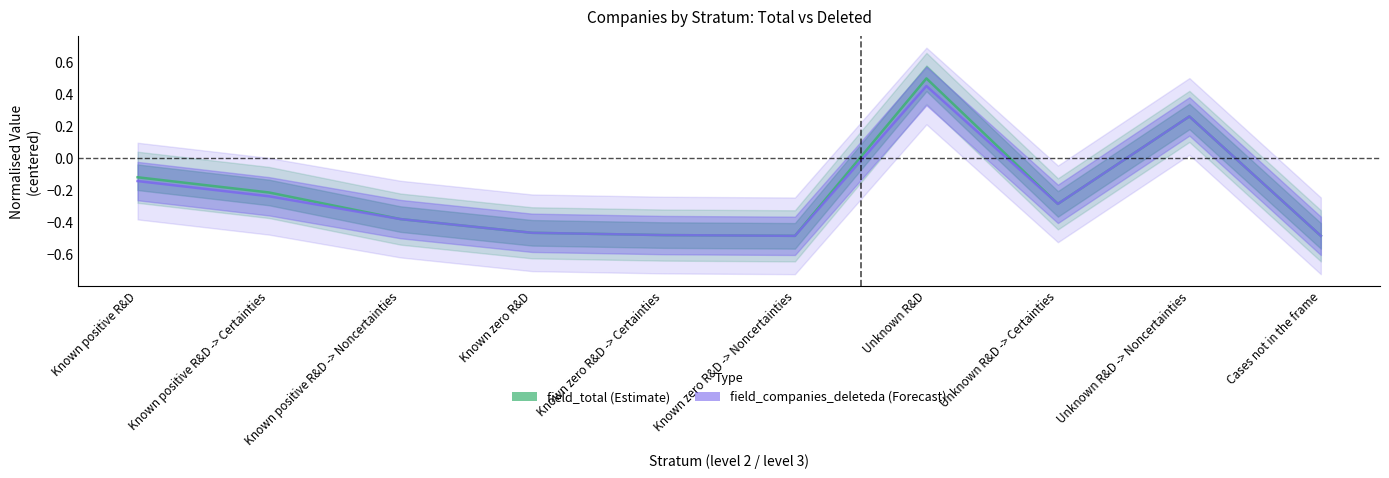

At which label does field_companies_deleteda reach its peak?

Unknown R&D